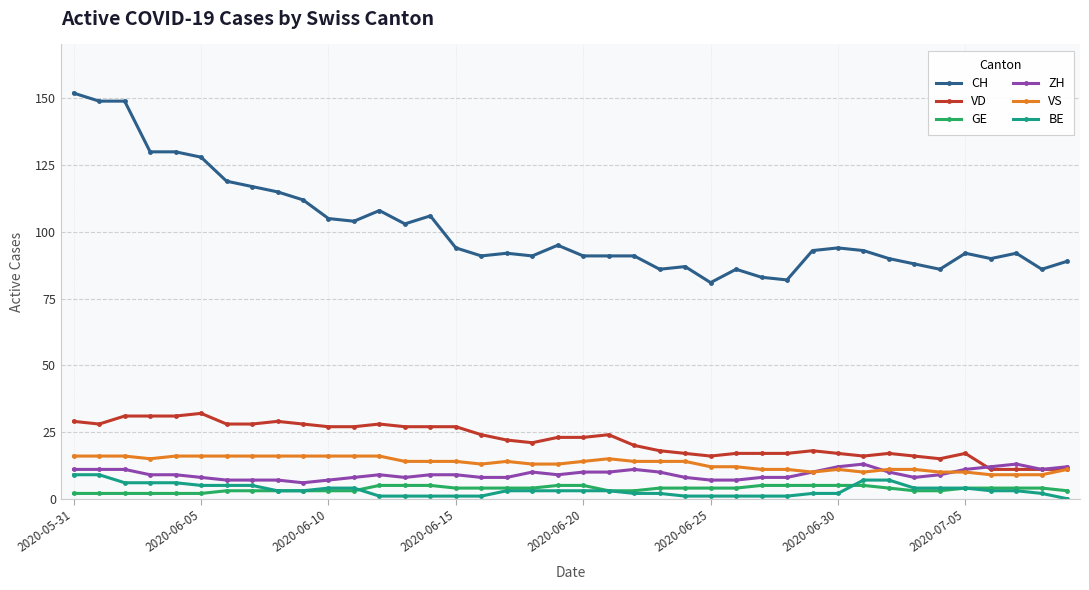

How many lines are shown in the chart?

6